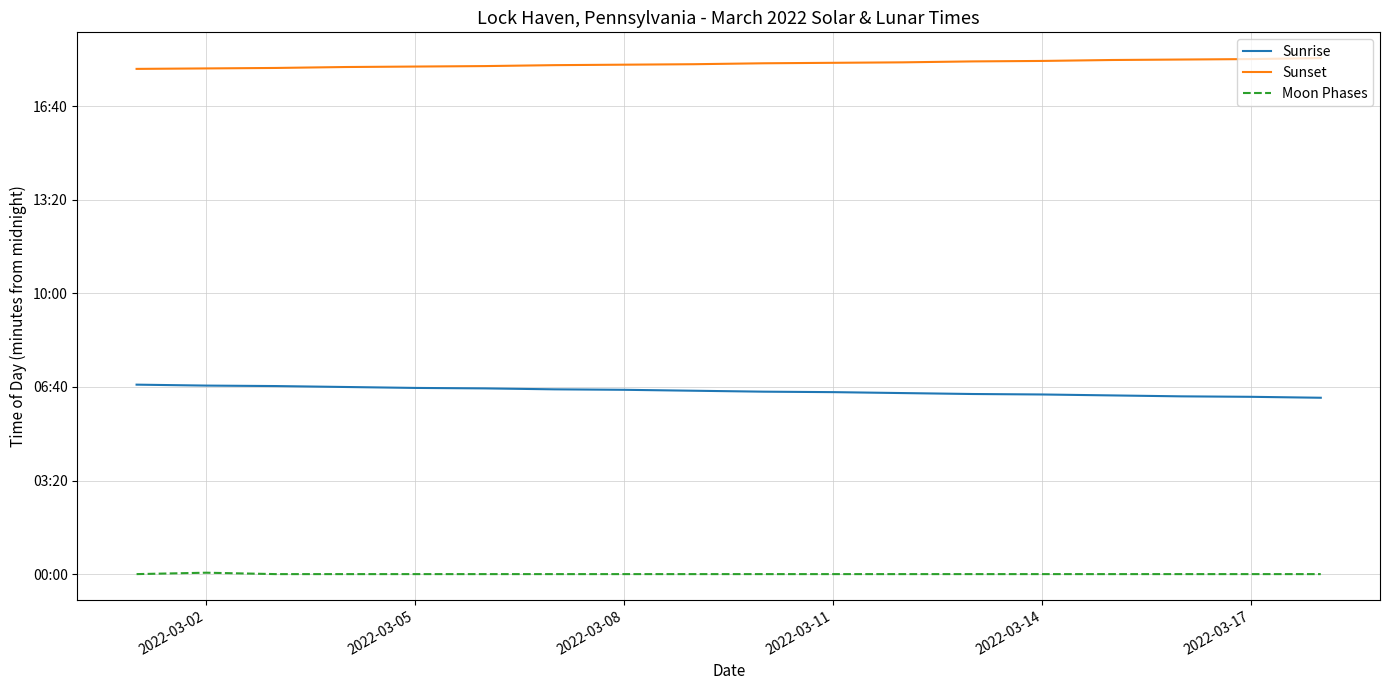

Does the chart have visible grid lines?

Yes